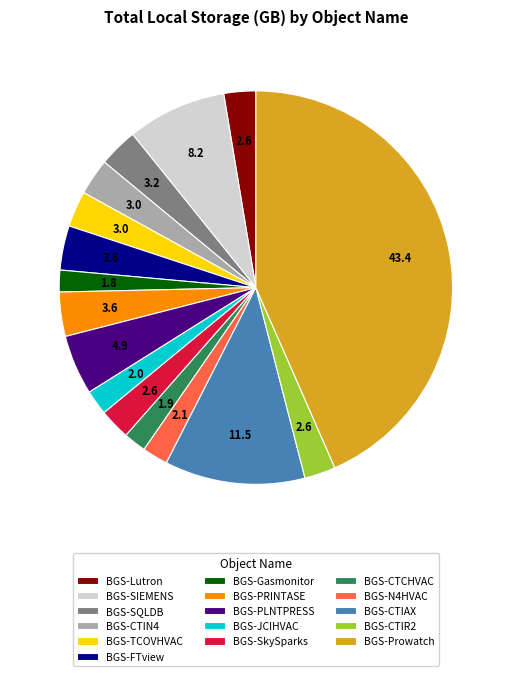

Count the number of slices in the pie.

16